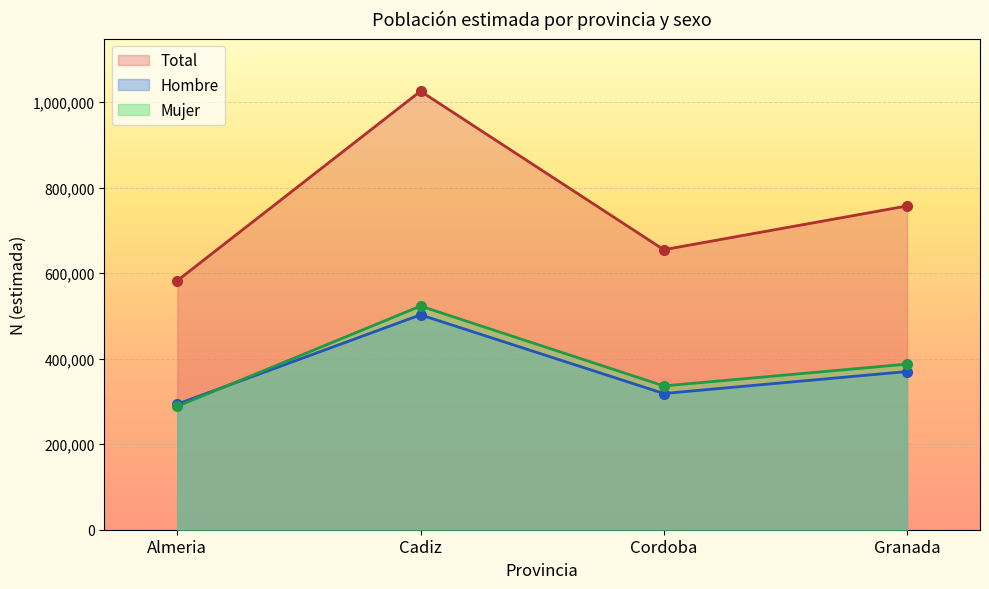

True or false: Total (N estimada) and Mujer (N estimada) cross at least once.

False